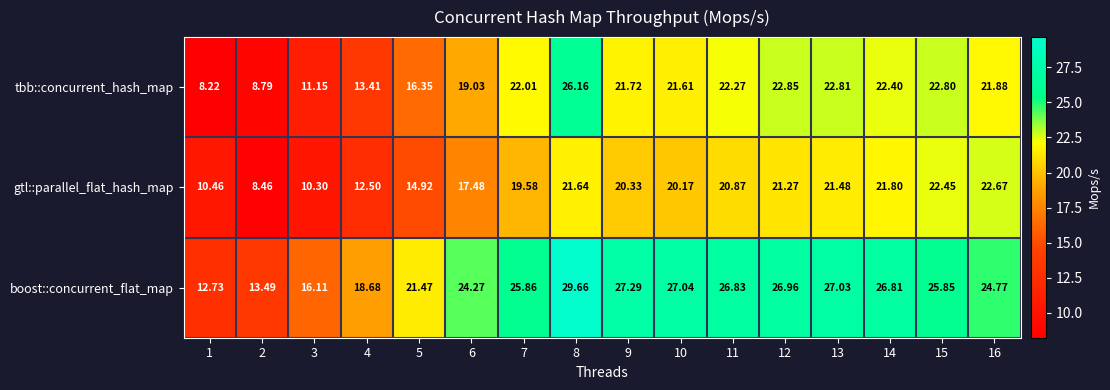

Rank the series by their average value, from highest to lowest.

boost::concurrent_flat_map, tbb::concurrent_hash_map, gtl::parallel_flat_hash_map